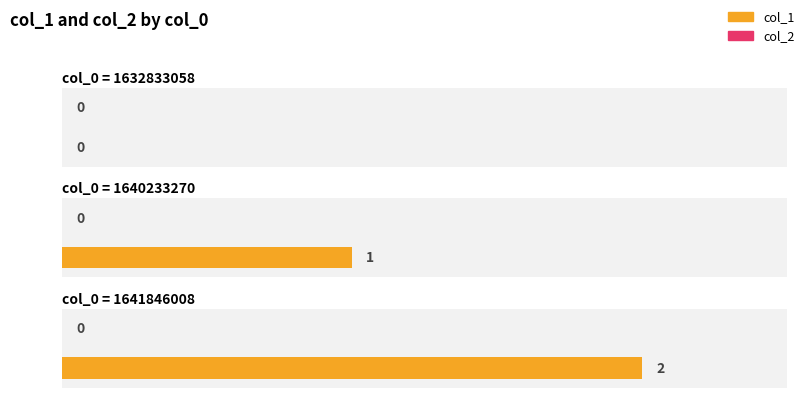

How many data points in col_1 are less than 1?

1